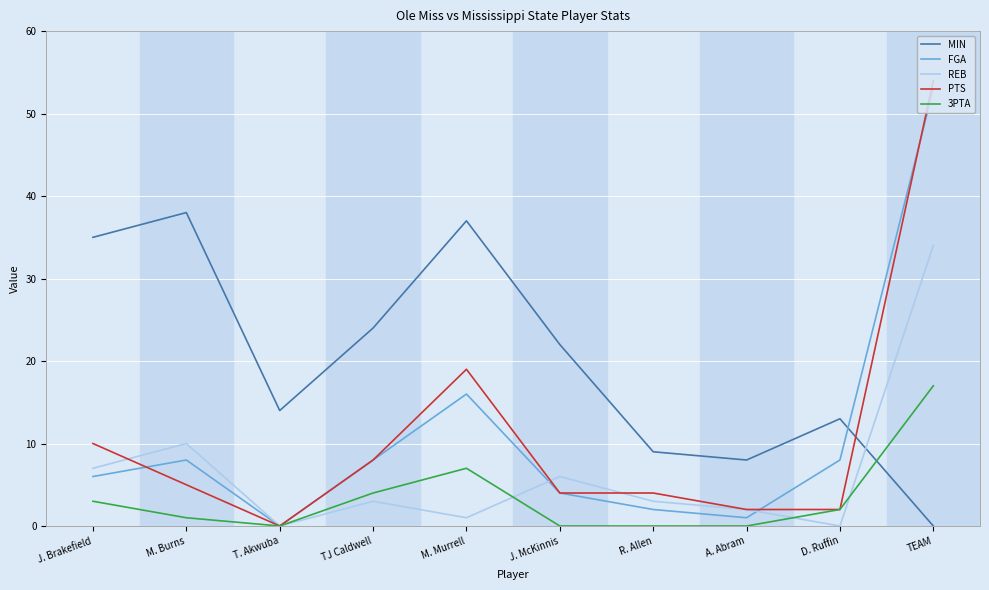

Which category has the lowest value in the FGA series?

T. Akwuba